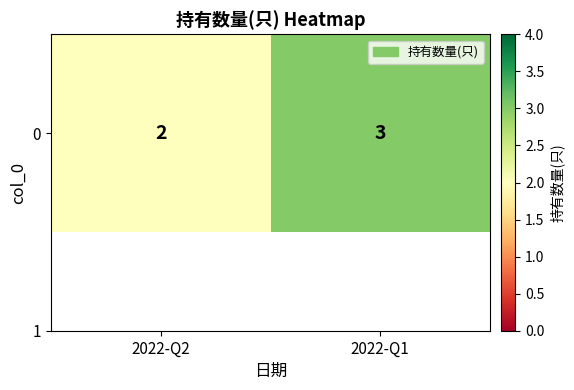

What is the difference between the maximum and minimum values?

1